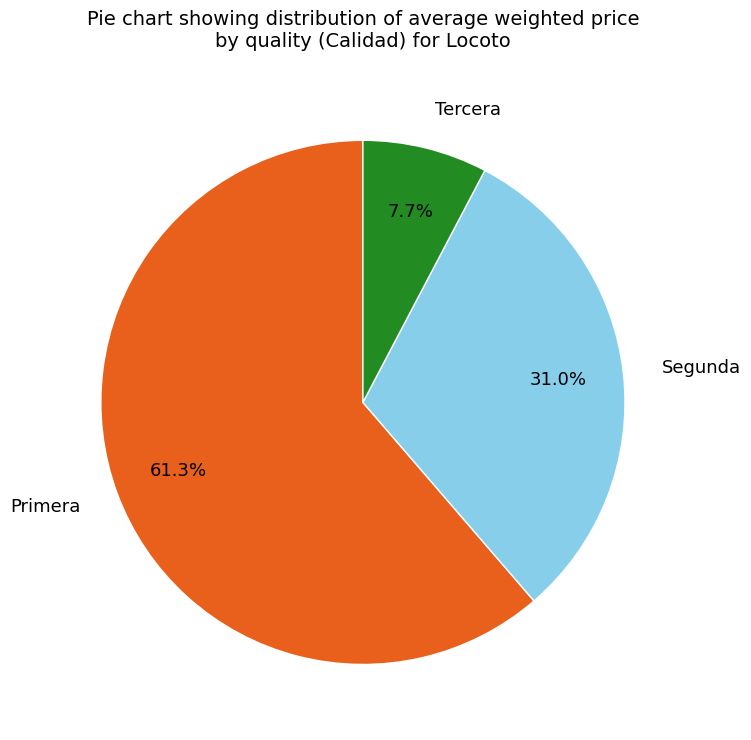

Is there a majority slice in this chart?

Yes